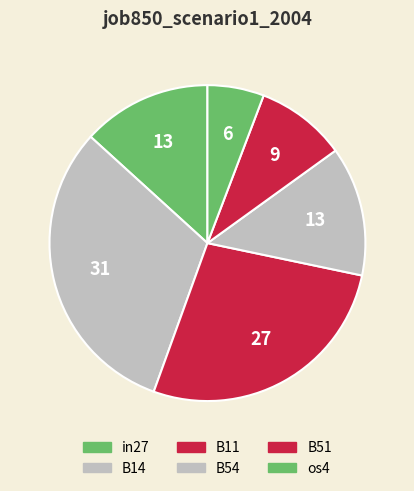

What is the largest slice in the pie chart?

B14